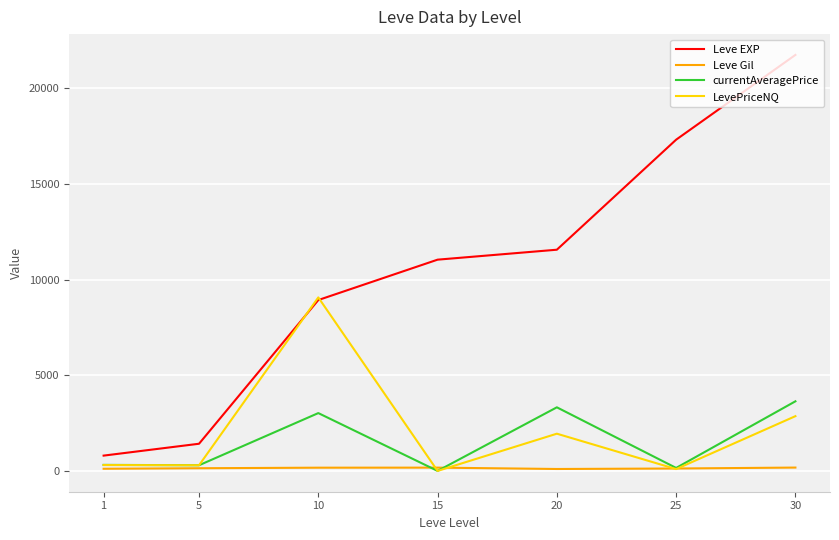

Rank the categories by Leve EXP value from highest to lowest.

30, 25, 20, 15, 10, 5, 1